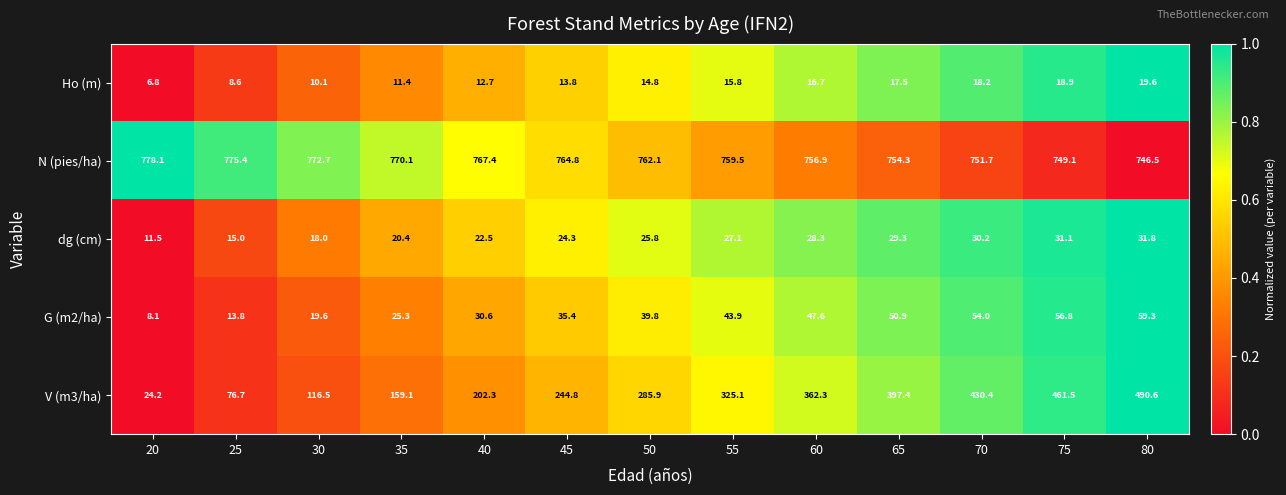

At which label is dg (cm) closest to 21?

35